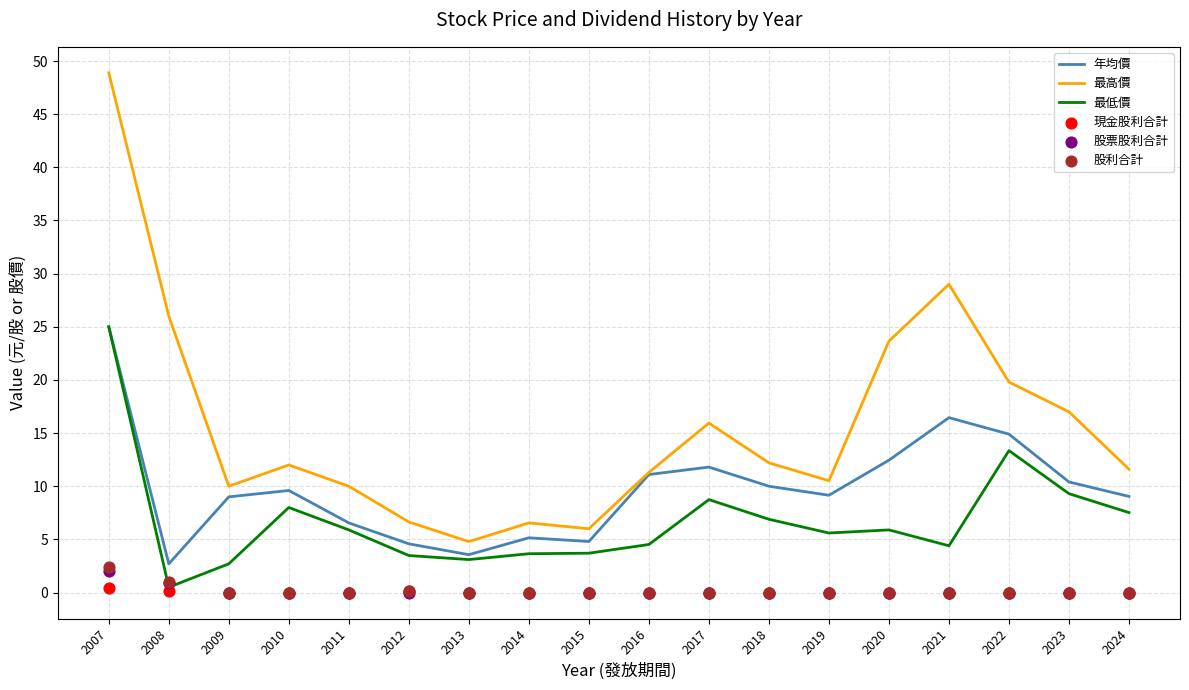

Which series has the largest total across all categories?

最高價